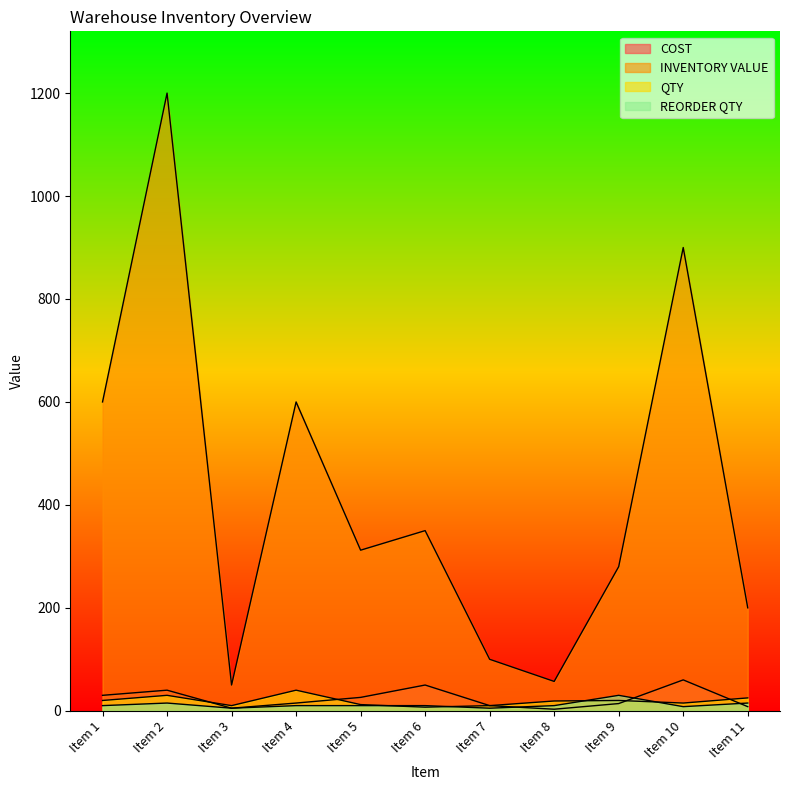

Does the chart have visible grid lines?

No